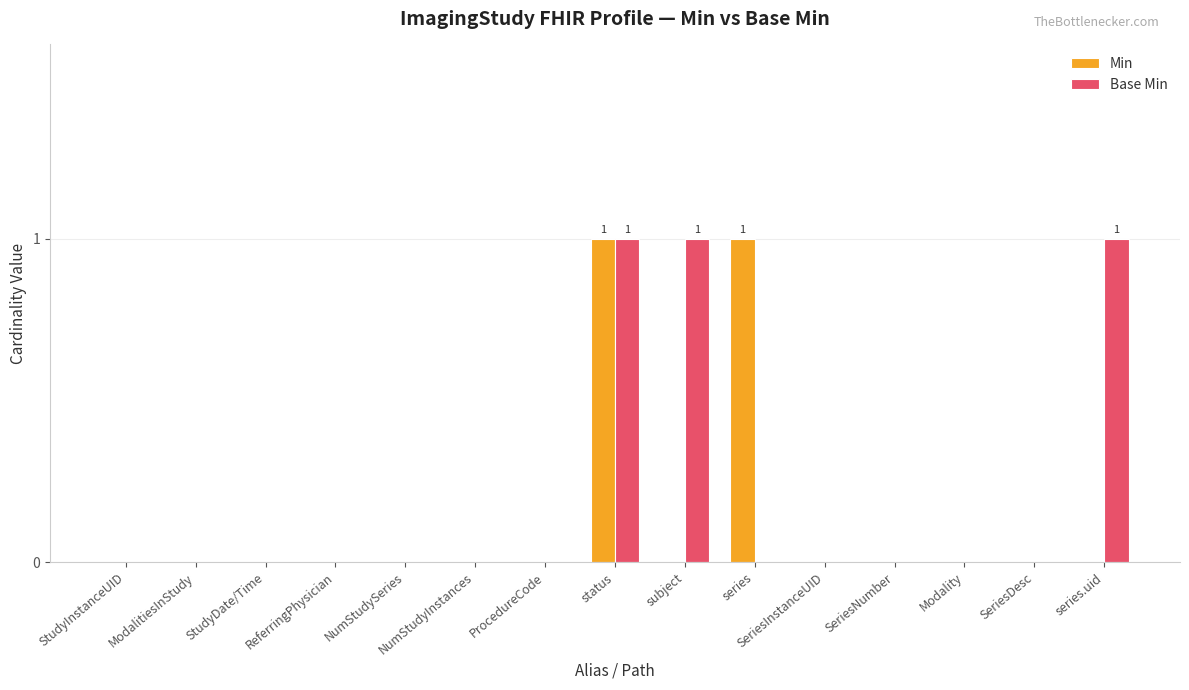

True or false: Min has a value of 0 at subject.

True